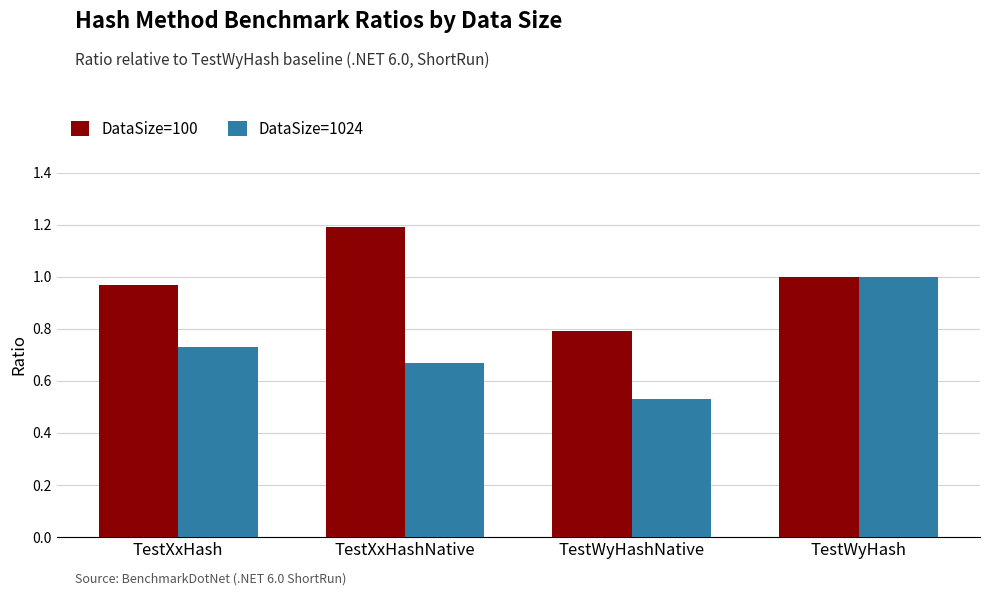

What is the spread (max minus min) of values at TestWyHashNative?

0.3